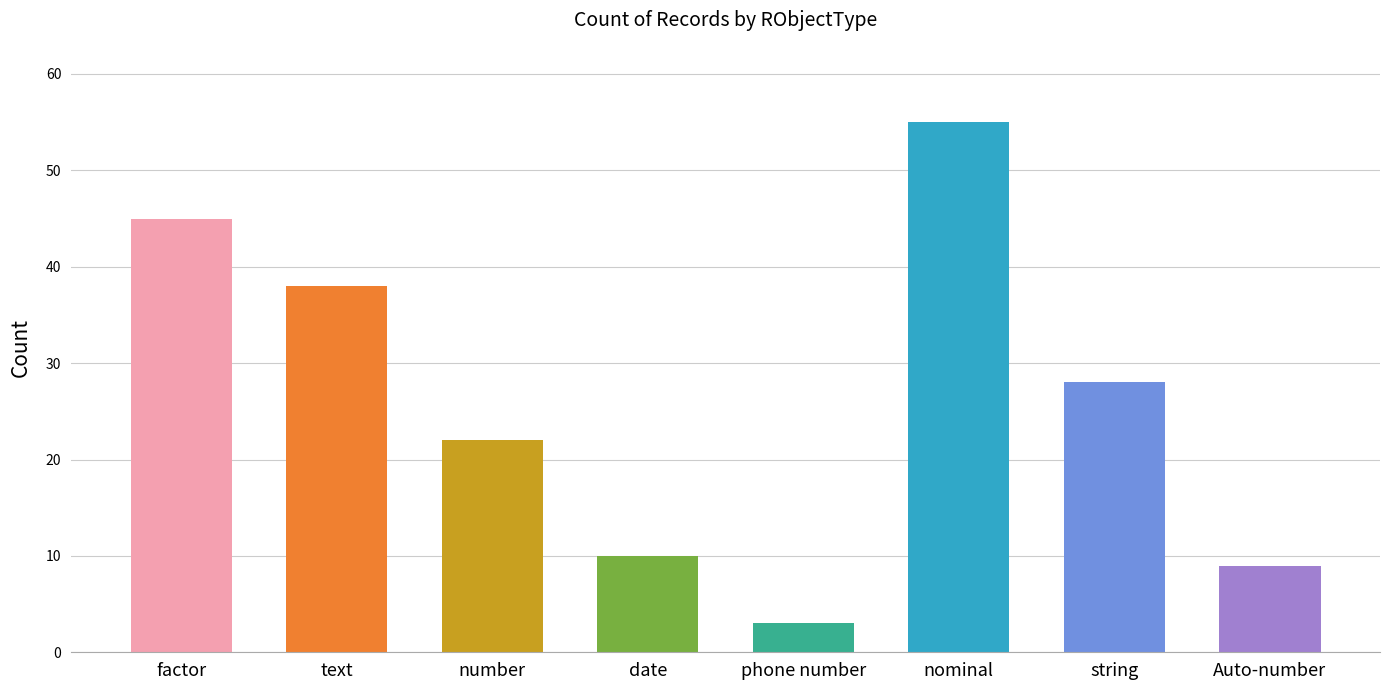

The chart shows a value of 55 at nominal. True or false?

True